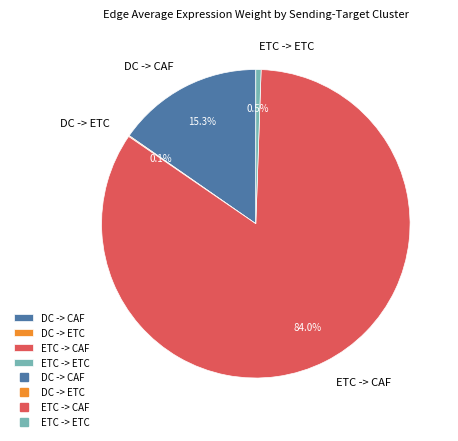

Is the sum of ETC -> ETC and ETC -> CAF greater than half?

Yes